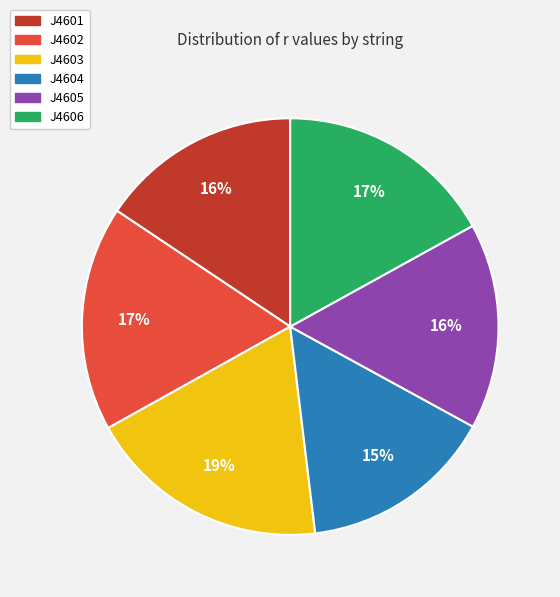

Is there a majority slice in this chart?

No